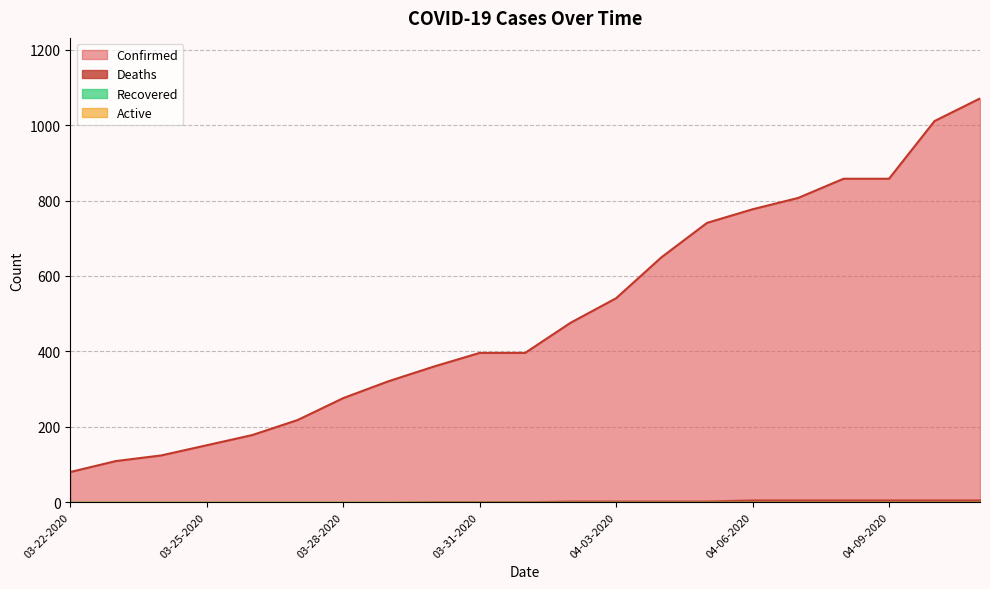

Between 03-25-2020 and 03-26-2020, which is larger?

03-26-2020